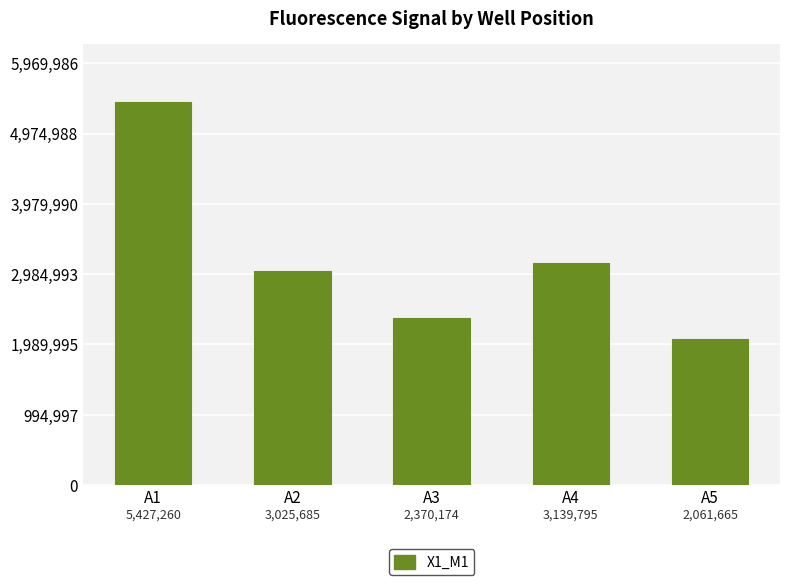

List the labels in order of value, largest first.

A1, A4, A2, A3, A5